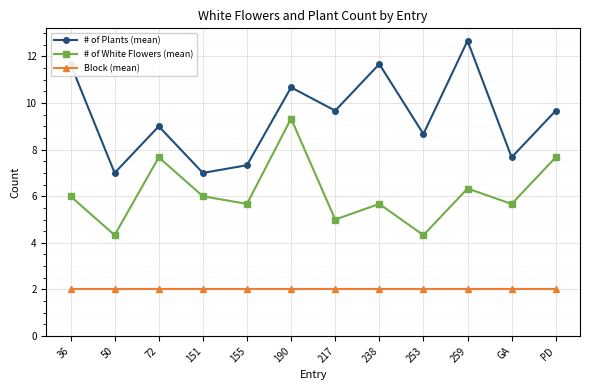

What position from the right is 155?

8